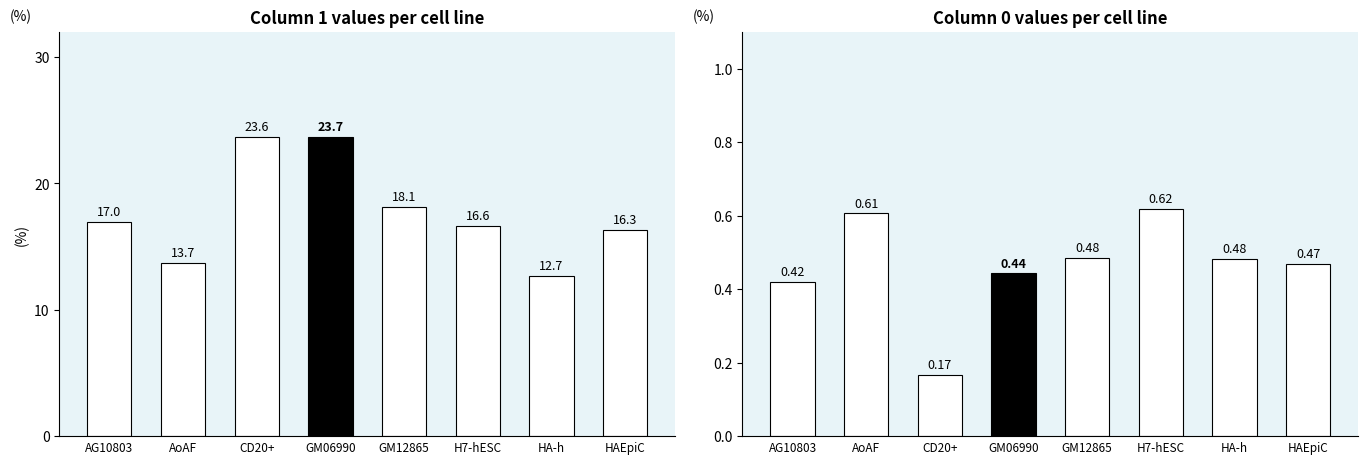

True or false: col0 has a value of 0.8 at HA-h.

False